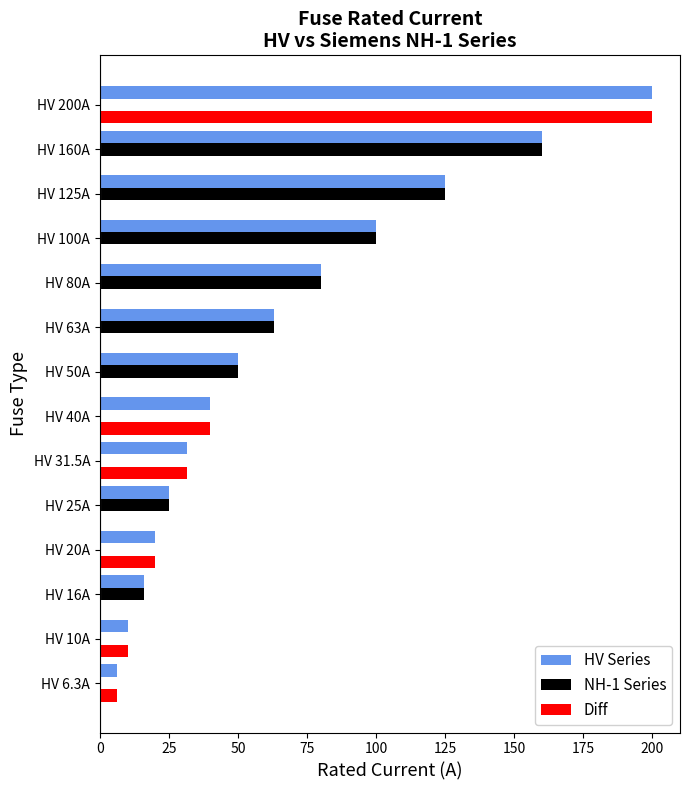

True or false: Diff has a value of 0.0 at HV 160A.

True